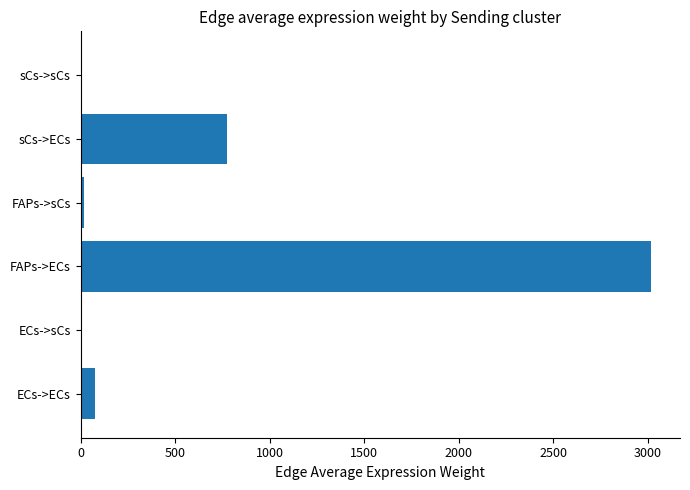

Which category has the highest value across all series?

FAPs->ECs